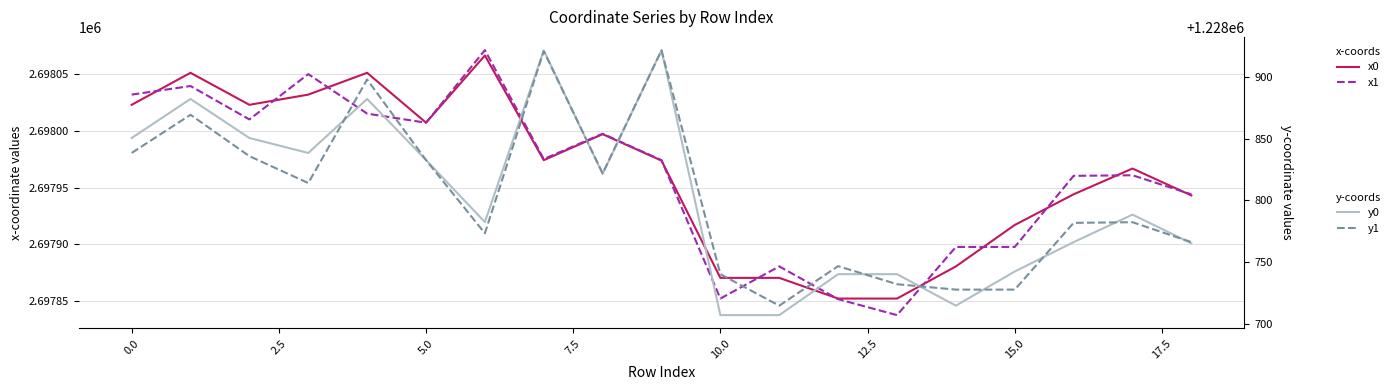

The x0 series shows 2697852.2 at 12. True or false?

True